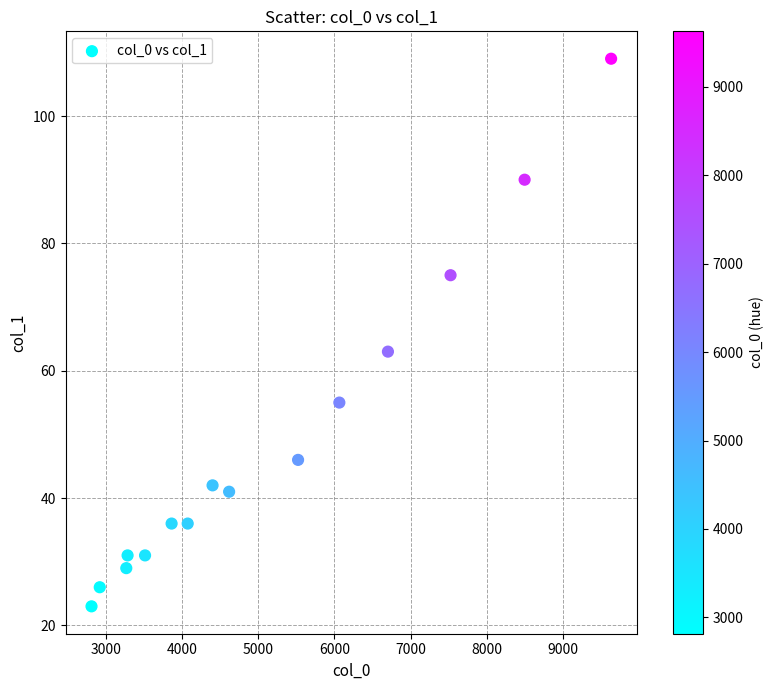

What Y value in the scatter plot is closest to 66?

63